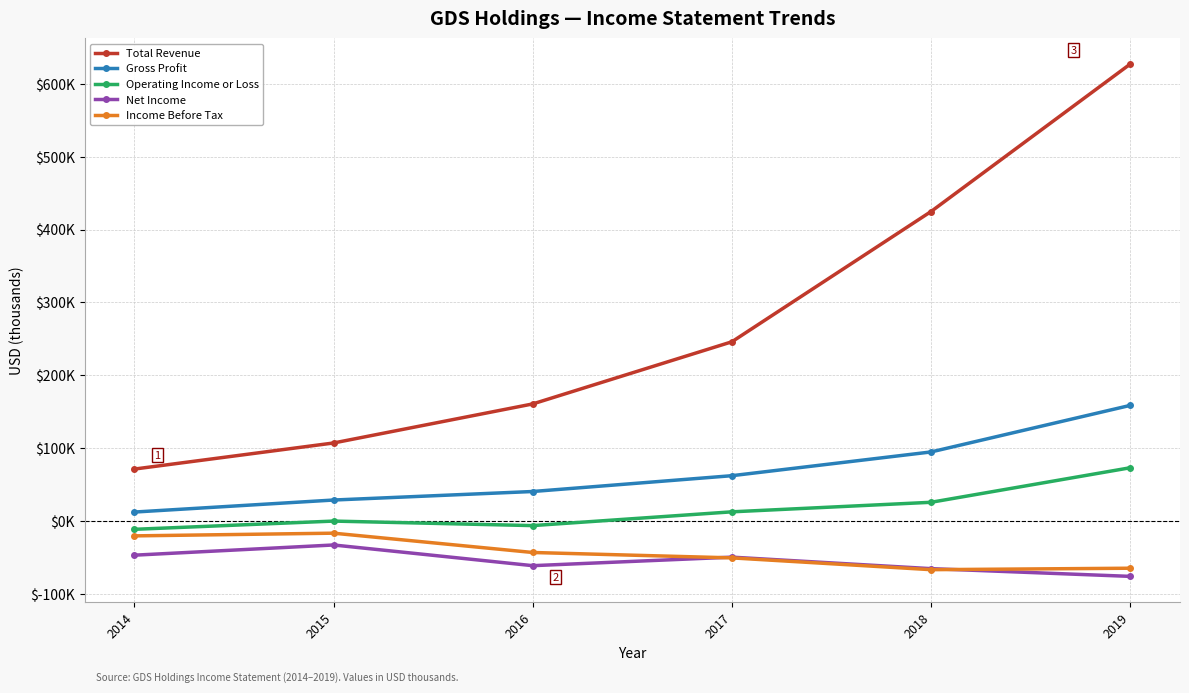

Which series has the largest range (max minus min)?

Total Revenue